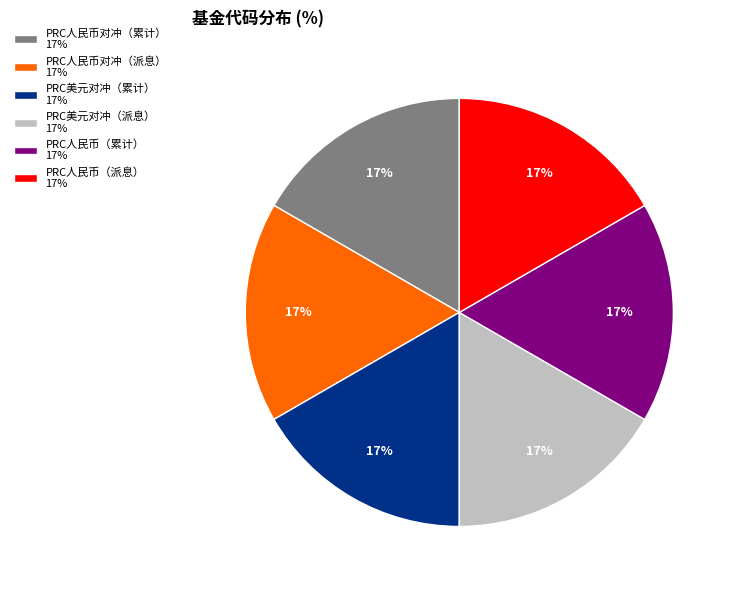

Approximately how many times larger is the value at PRC美元对冲（累计） 17% compared to PRC人民币对冲（累计） 17%?

1.0